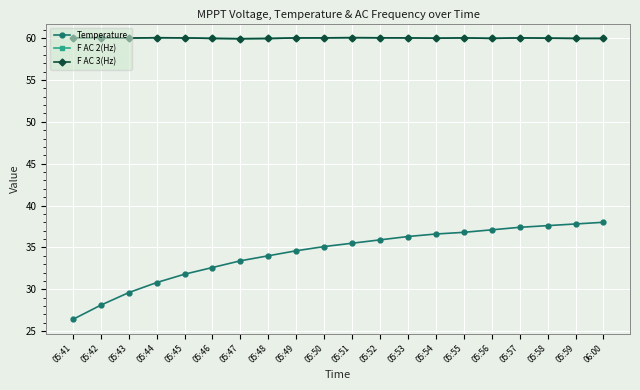

What are all the series names shown in the legend?

Temperature, F AC 2(Hz), F AC 3(Hz)